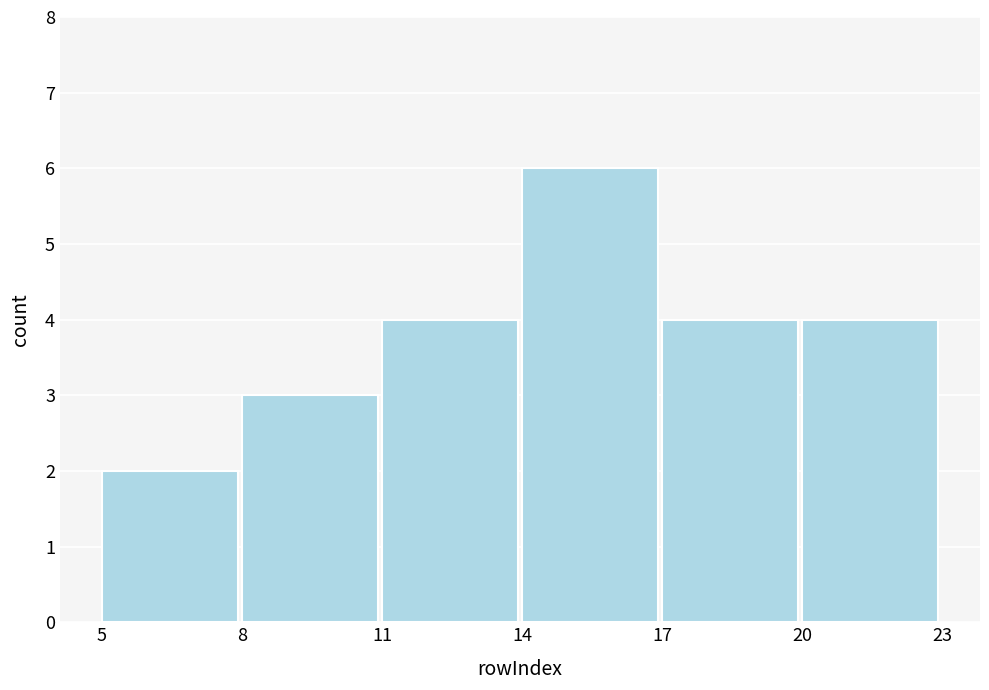

Reading left to right, list every bar in this chart as the range it spans on the x-axis followed by its height. The values are not printed on the chart, so give them approximately, as read against the axis.

5 to 8: 2
8 to 11: 3
11 to 14: 4
14 to 17: 6
17 to 20: 4
20 to 23: 4